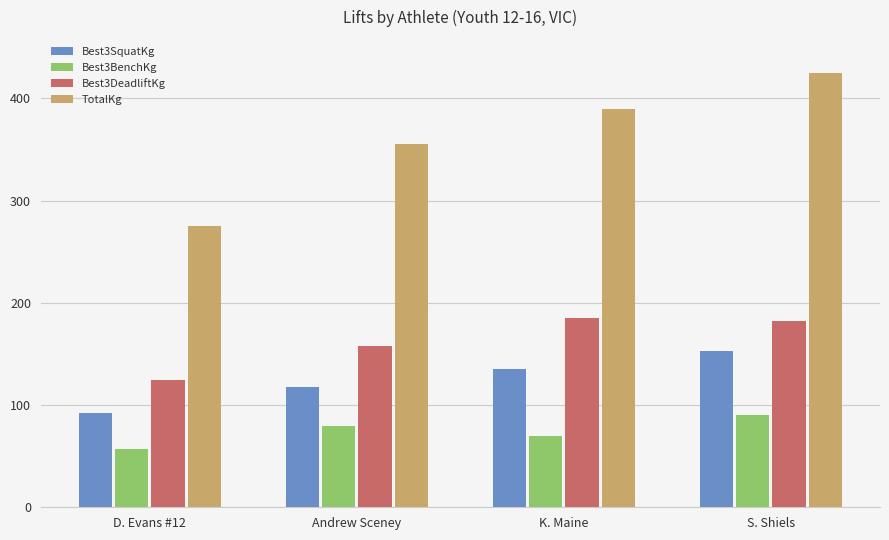

Rank the categories by TotalKg value from lowest to highest.

D. Evans #12, Andrew Sceney, K. Maine, S. Shiels